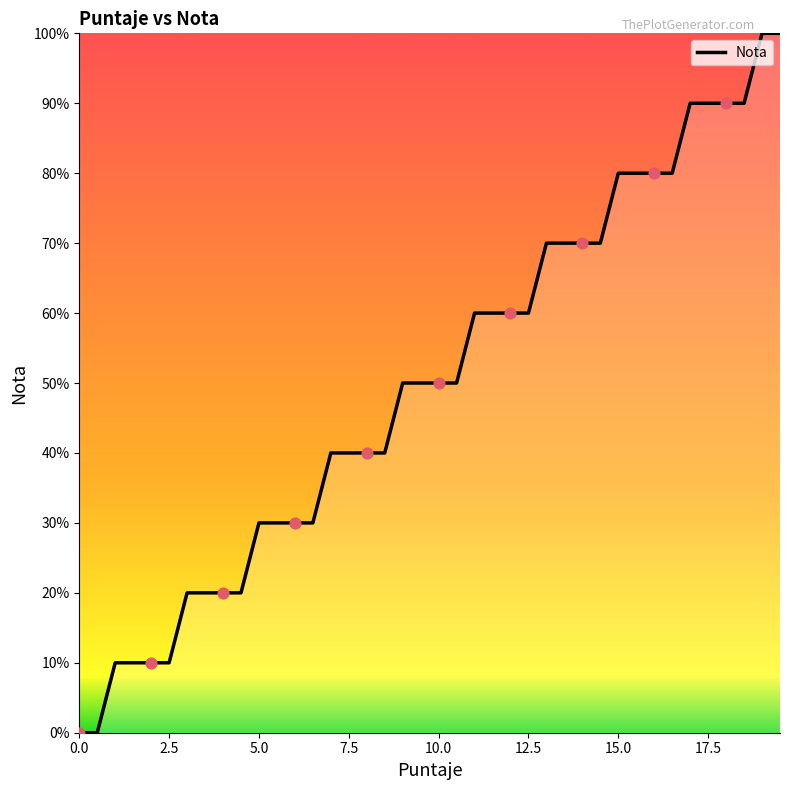

Does the chart have visible grid lines?

No